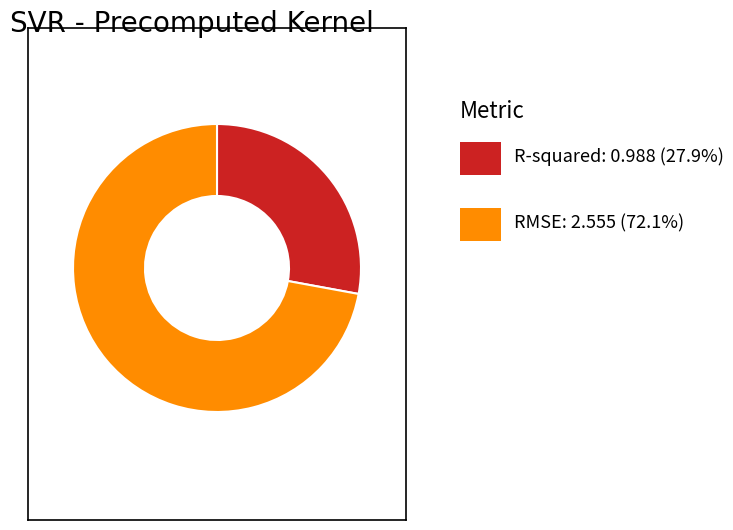

Count the number of slices in the pie.

2